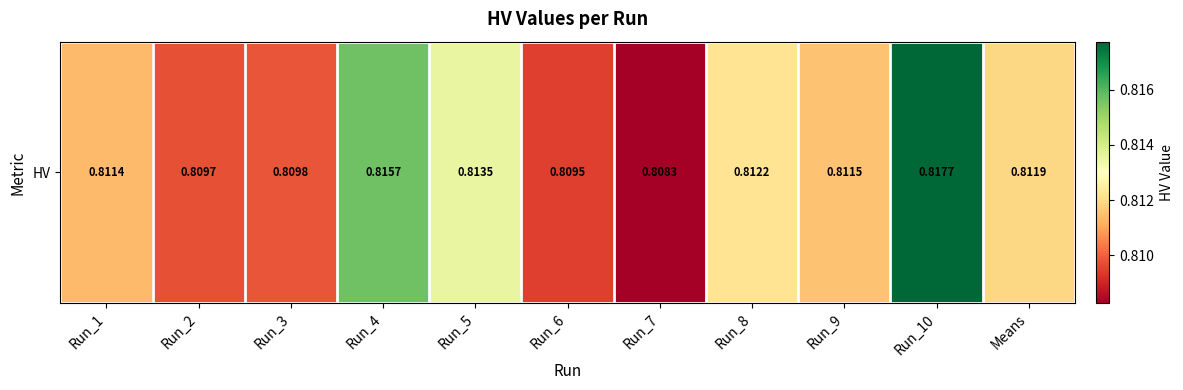

What is the minimum value shown in the chart?

0.8